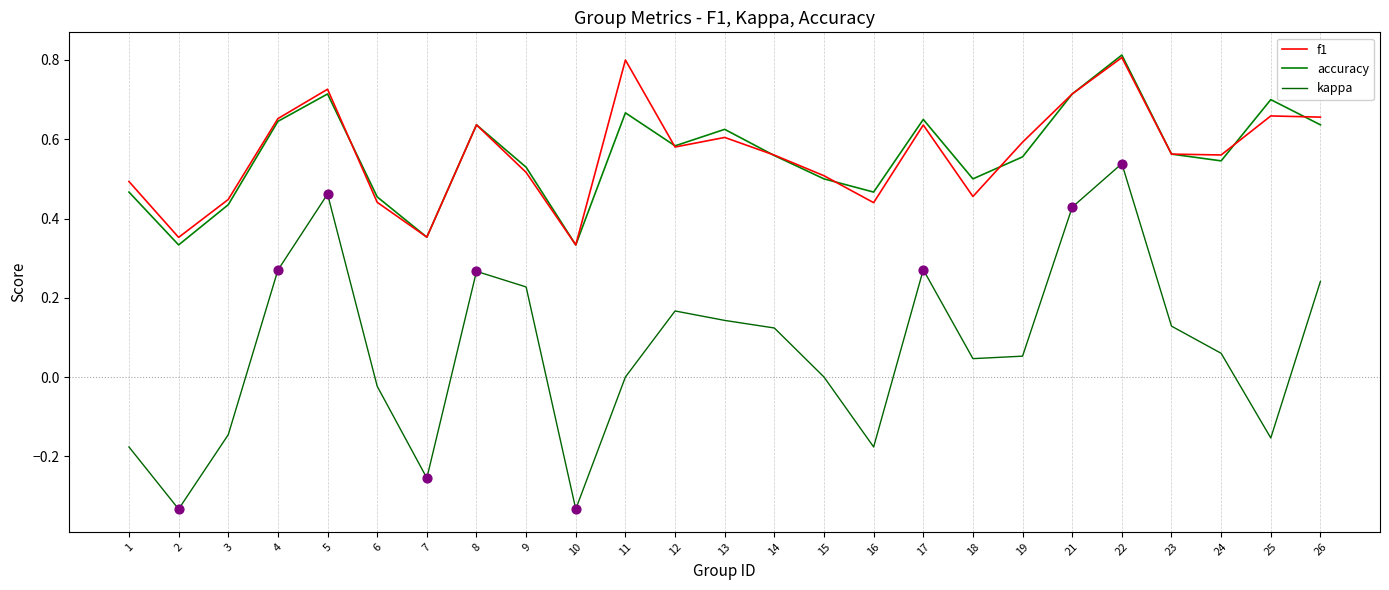

What are all the series names shown in the legend?

f1, accuracy, kappa